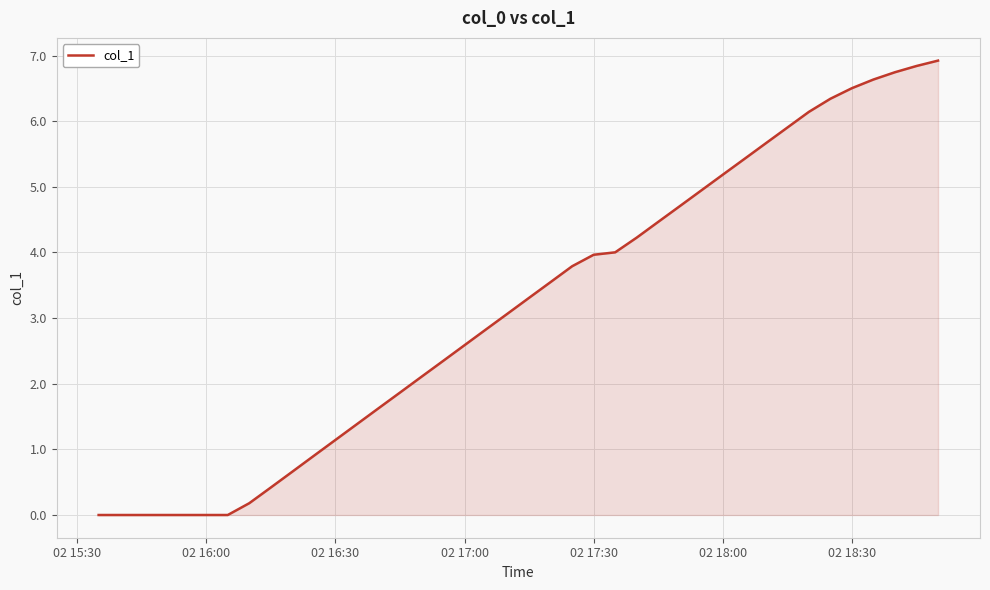

The chart shows a value of 1.1 at 02 16:30. True or false?

True